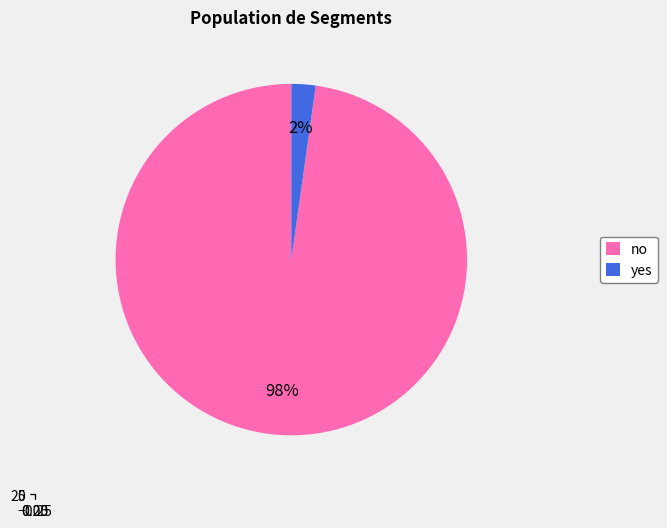

Which slice is the smallest?

yes